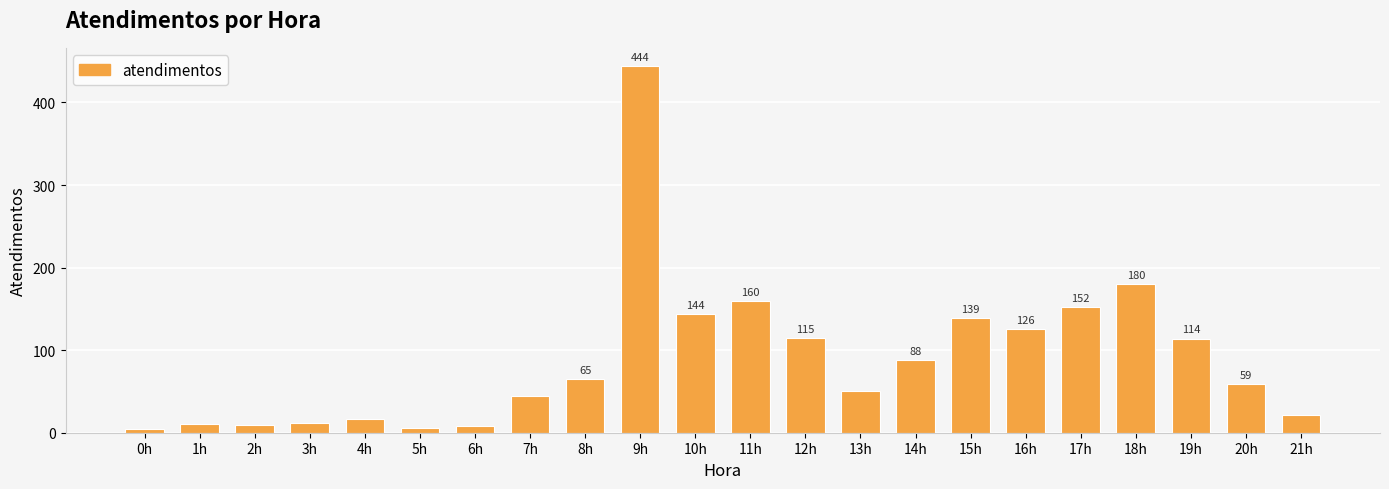

The chart shows a value of 93 at 8h. True or false?

False